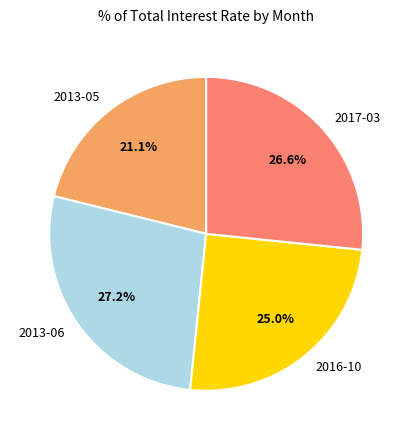

What portion of the pie excludes 2017-03?

73.4%